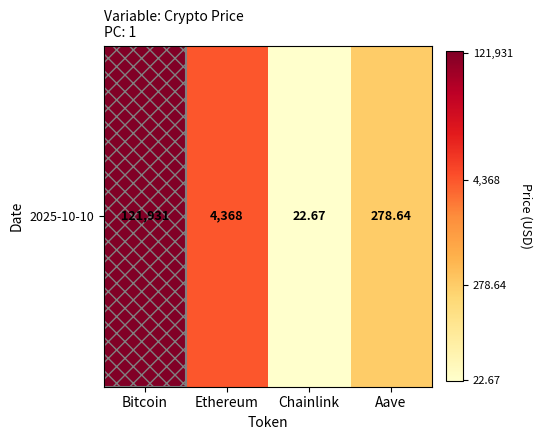

True or false: the data shows 1.4 at Chainlink.

True